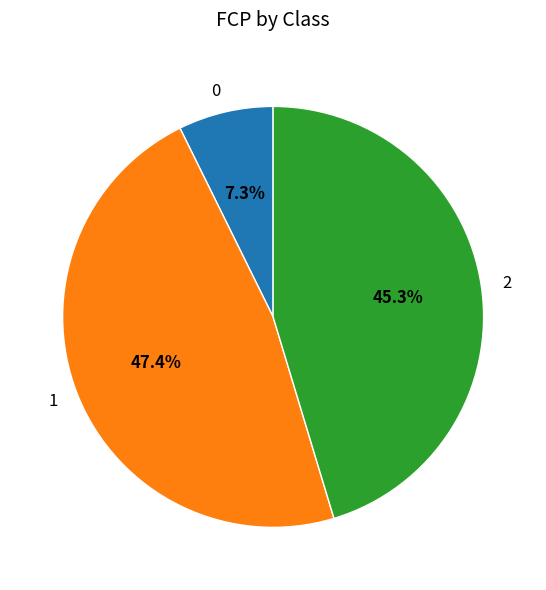

Count the number of slices in the pie.

3